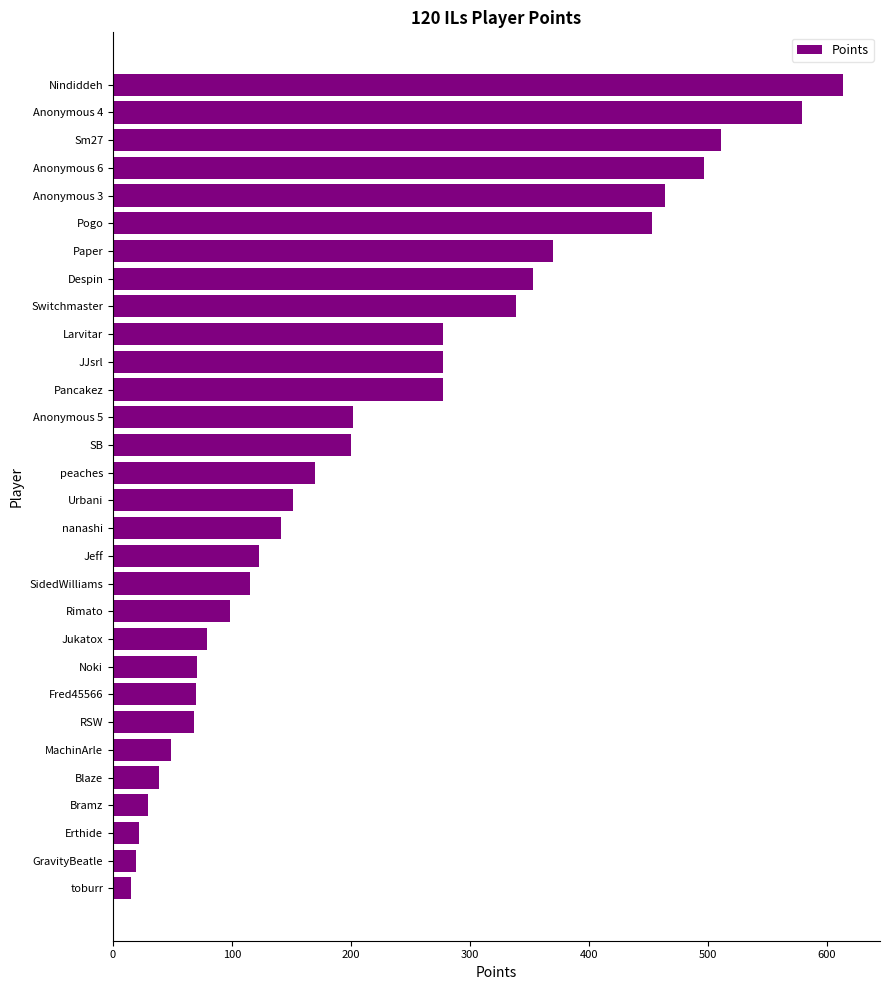

Approximately how many times larger is the value at Larvitar compared to Erthide?

12.6